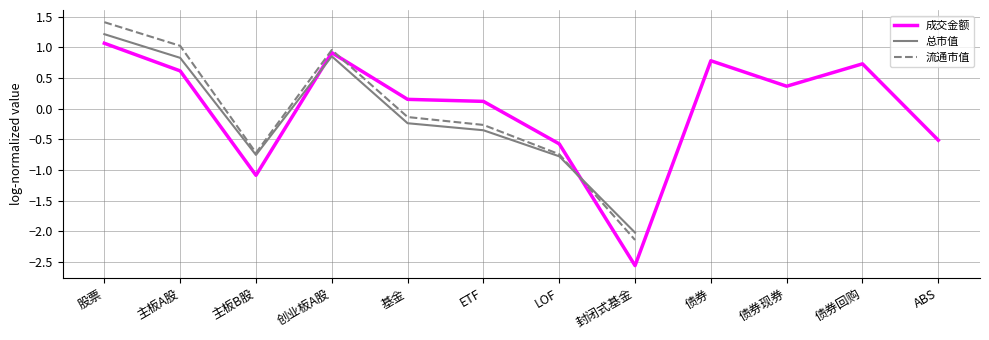

What is the difference between the 成交金额 values at 债券 and ETF?

0.7